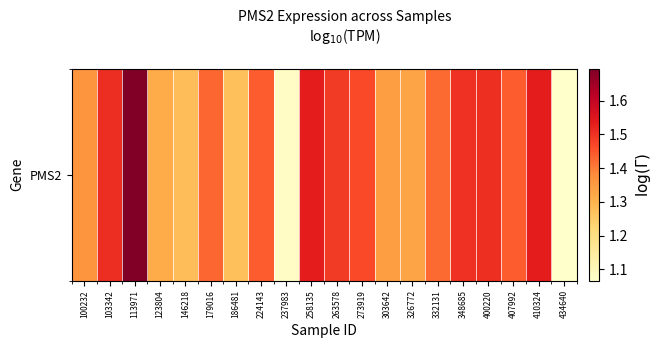

At which category does the chart reach its minimum across all series?

434640